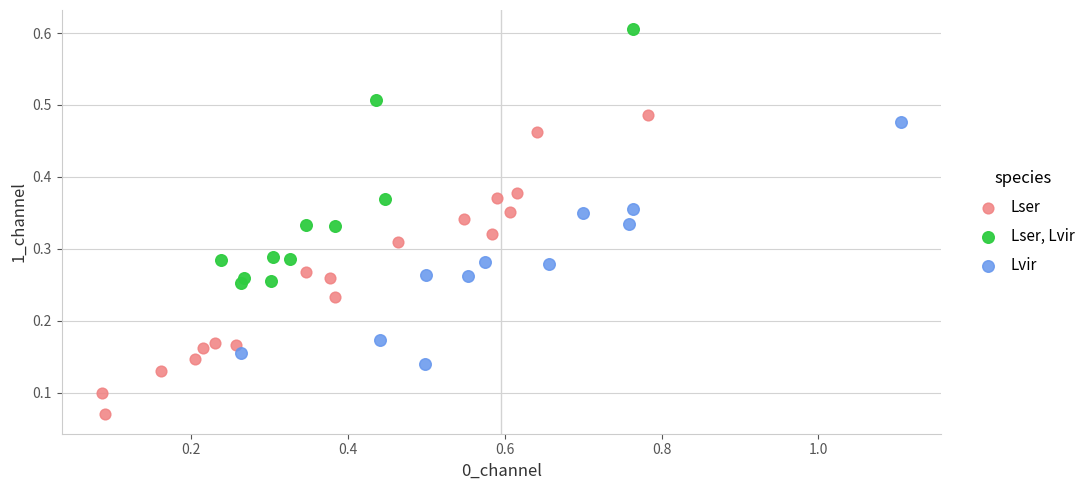

Which series has the largest Y range (max minus min)?

Lser